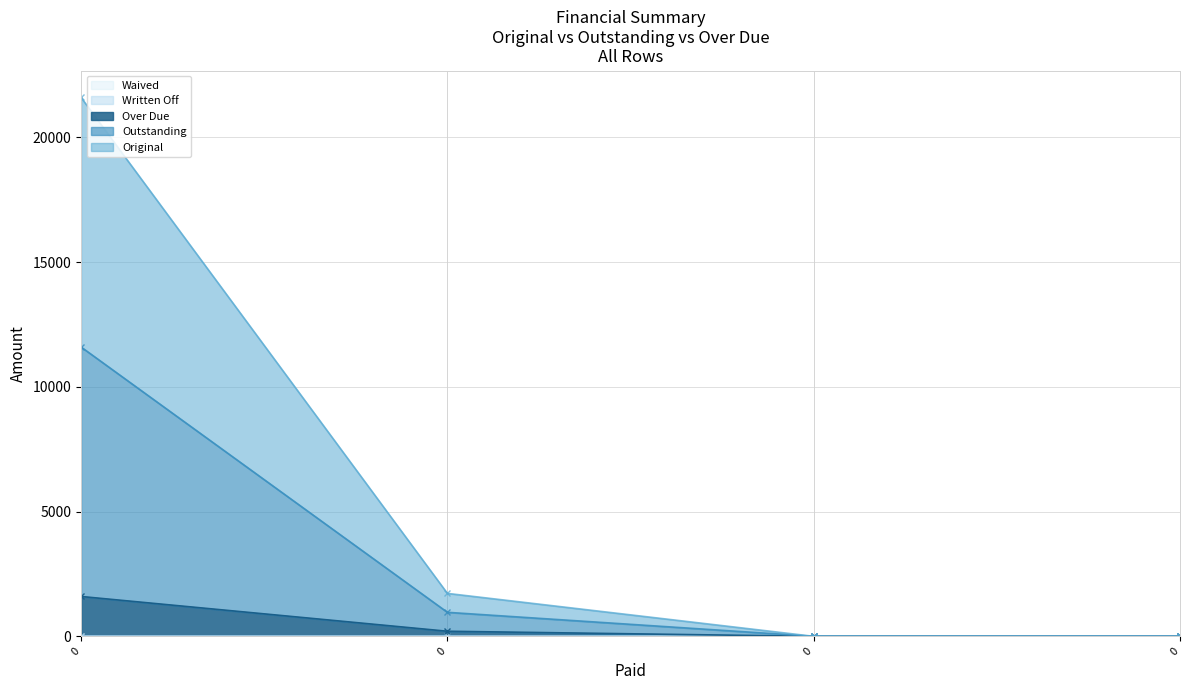

What is the maximum value shown in the chart?

21596.8